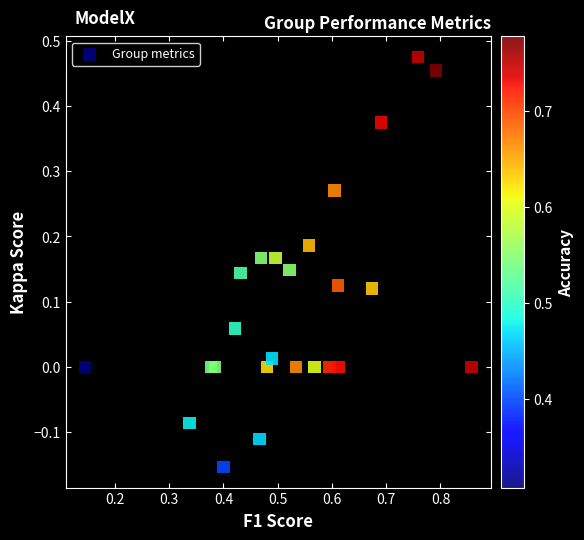

What is the range of Y values (max minus min)?

0.6